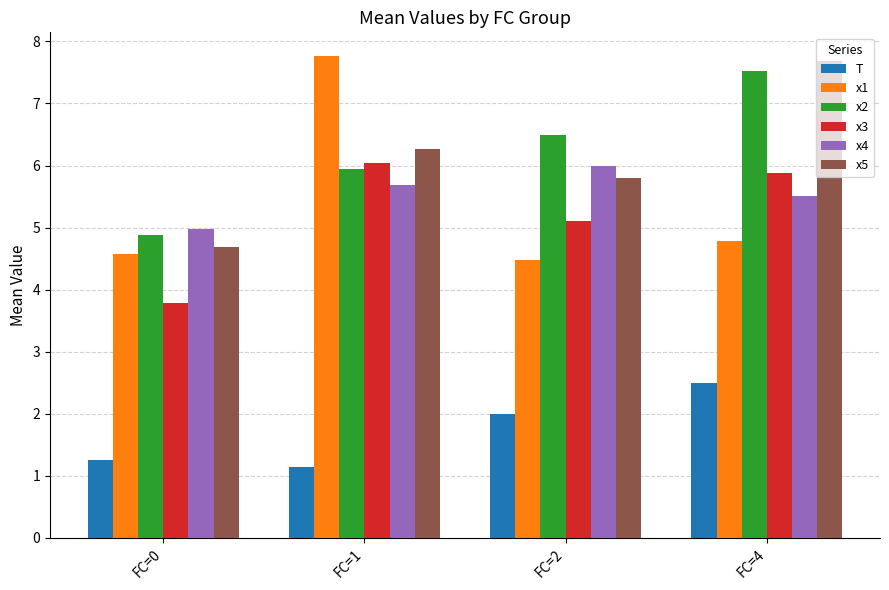

Which series has the widest spread of values?

x1